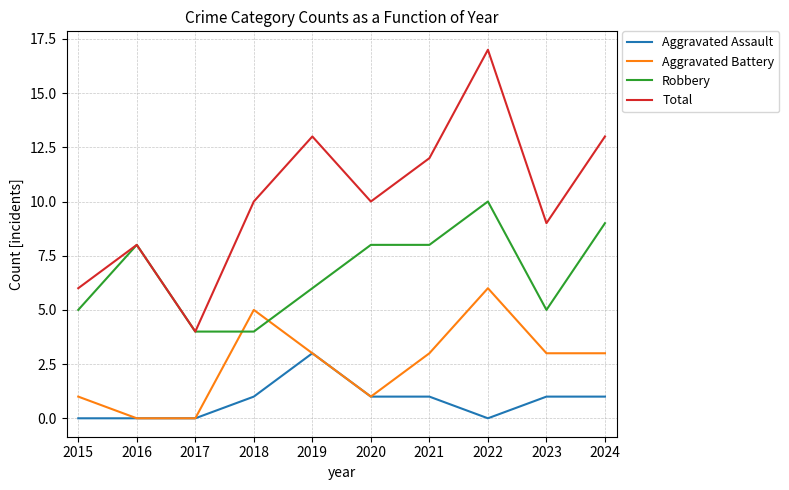

Where do Aggravated Battery and Robbery first cross each other?

2017 and 2018